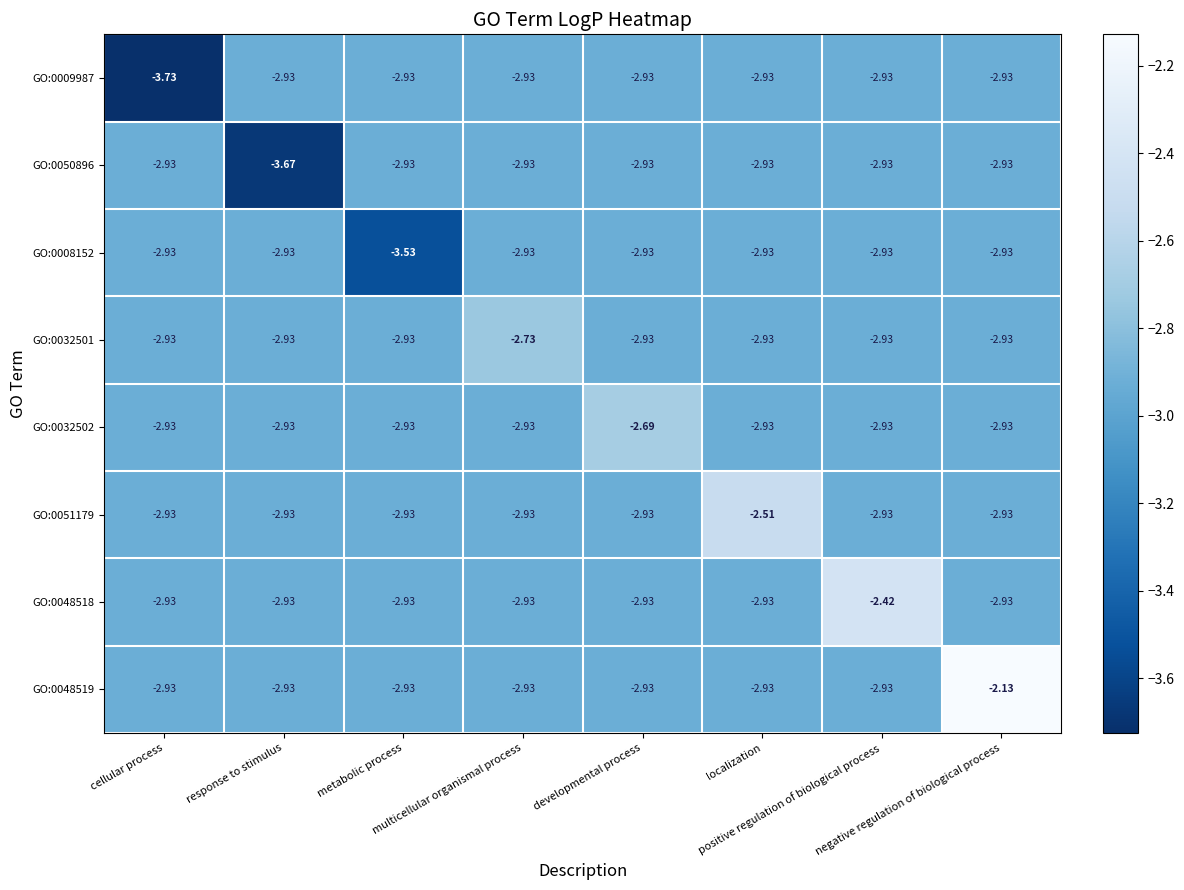

At how many categories does at least one series exceed -3?

8